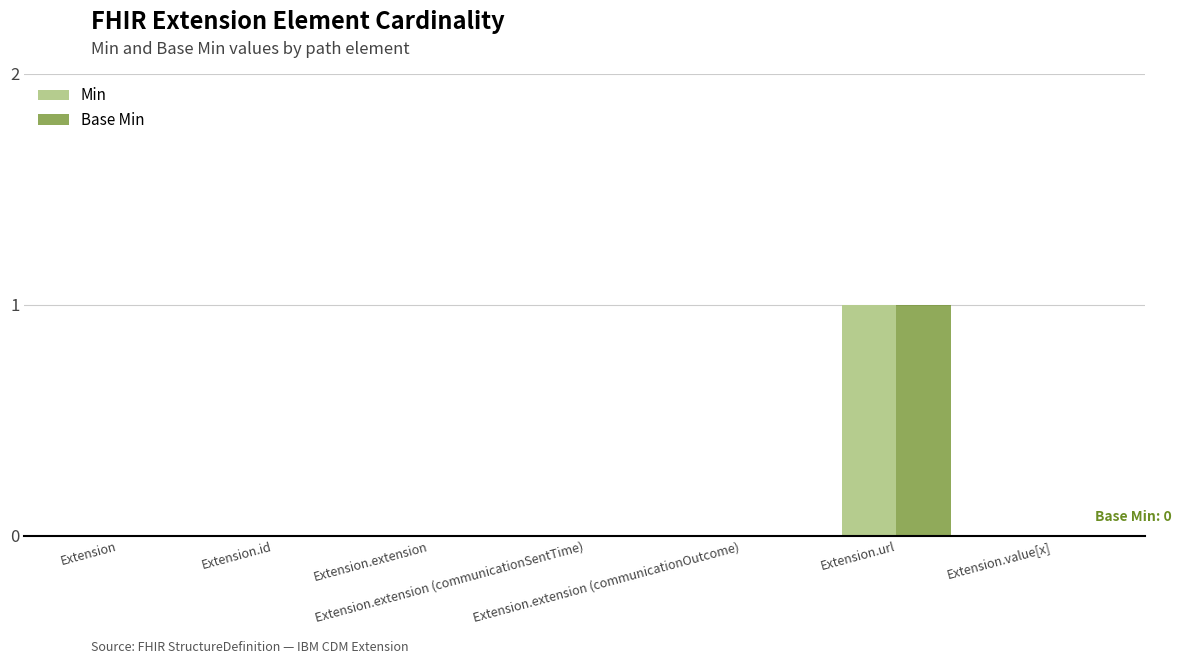

Which series changed the most between Extension and Extension.id?

Min